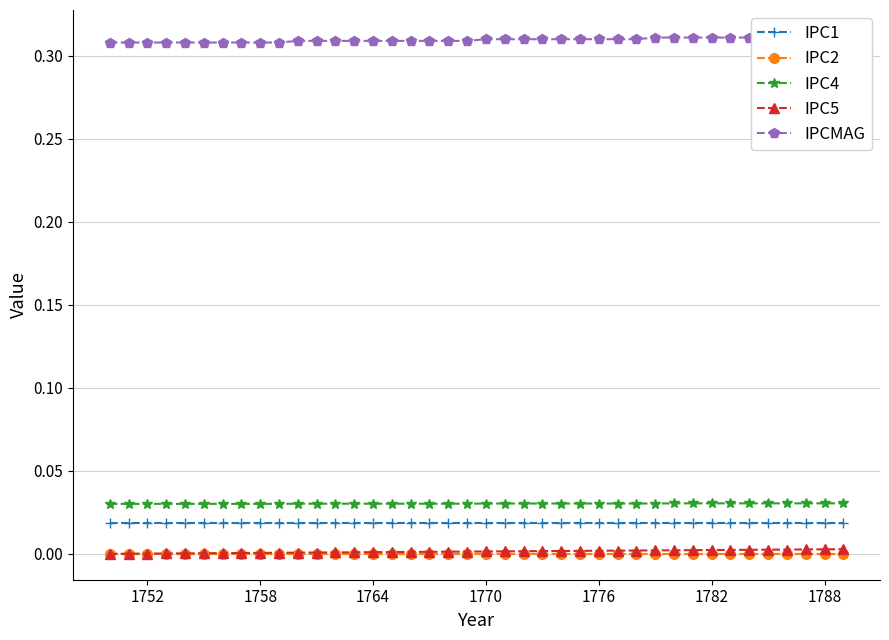

True or false: IPC1 and IPC4 intersect in this chart.

False